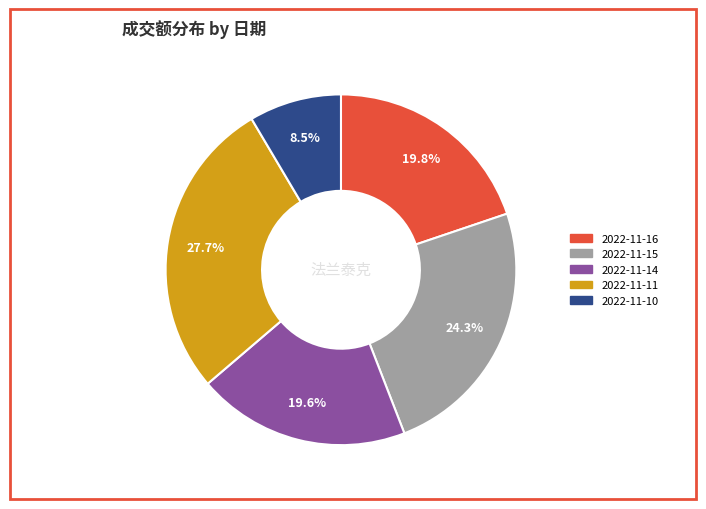

How many slices are in this pie chart?

5